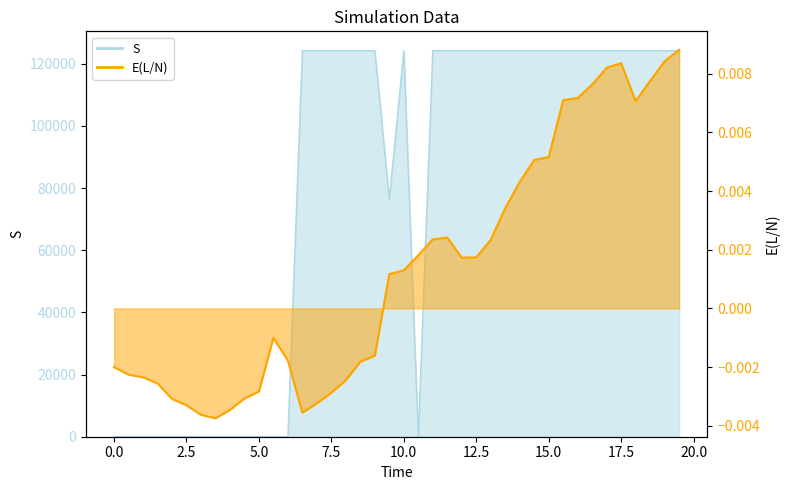

Is it true that the value at 17.5 is 0.0?

True